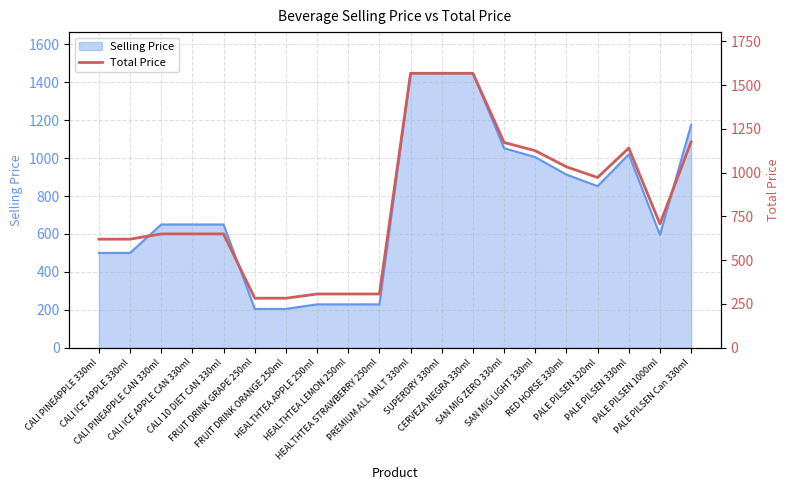

The value at CERVEZA NEGRA 330ml is 1567. True or false?

True